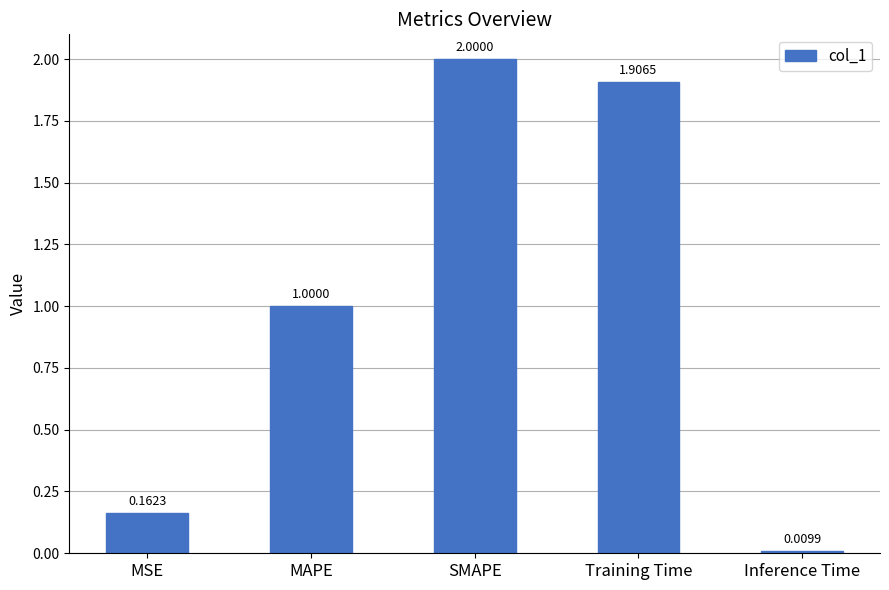

What is the difference between the second highest and minimum values?

1.9